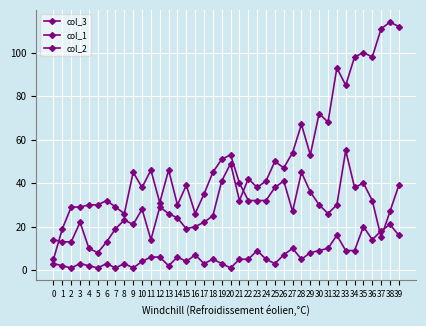

How many data points does each series have?

40